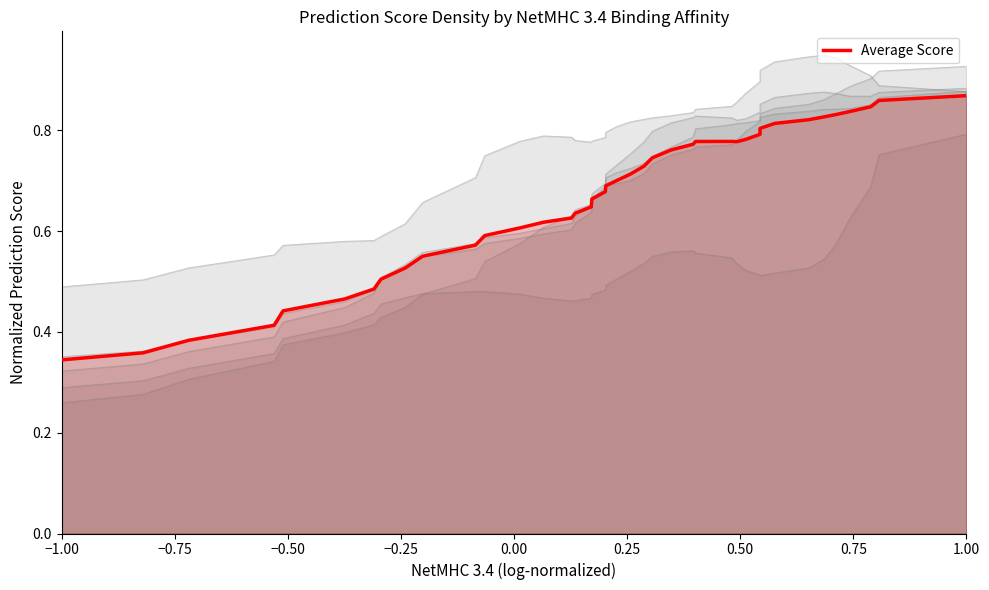

What is the difference between the maximum and minimum values?

0.5